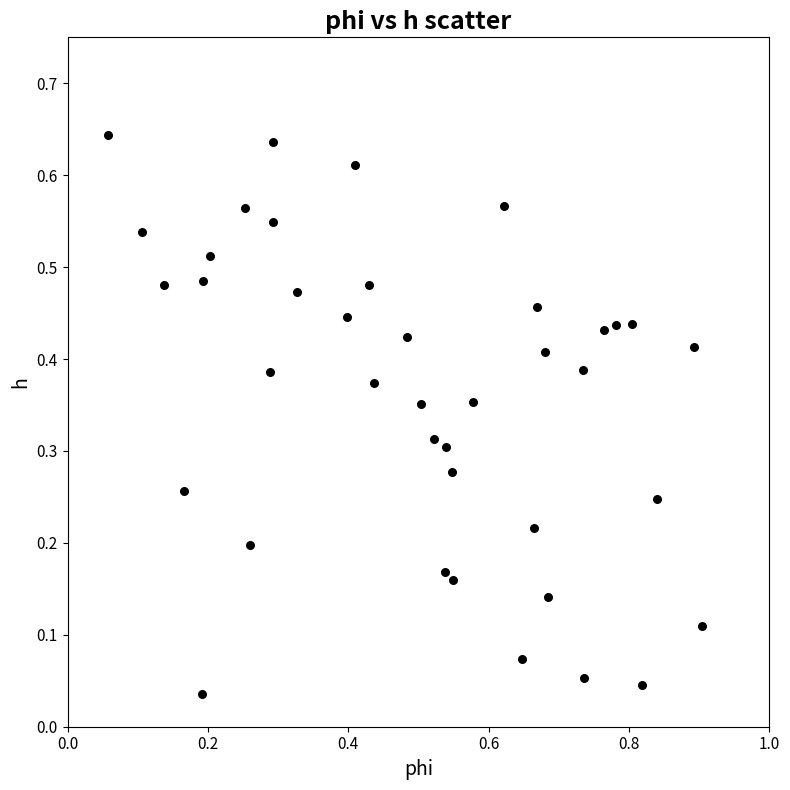

How many data points are displayed?

40